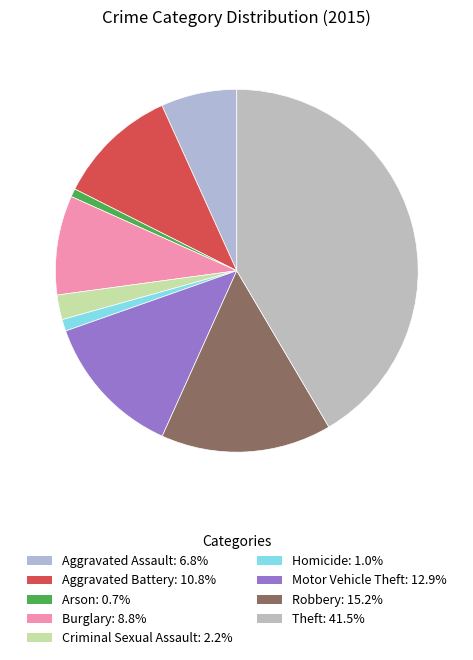

Is the sum of Robbery and Burglary greater than half?

No